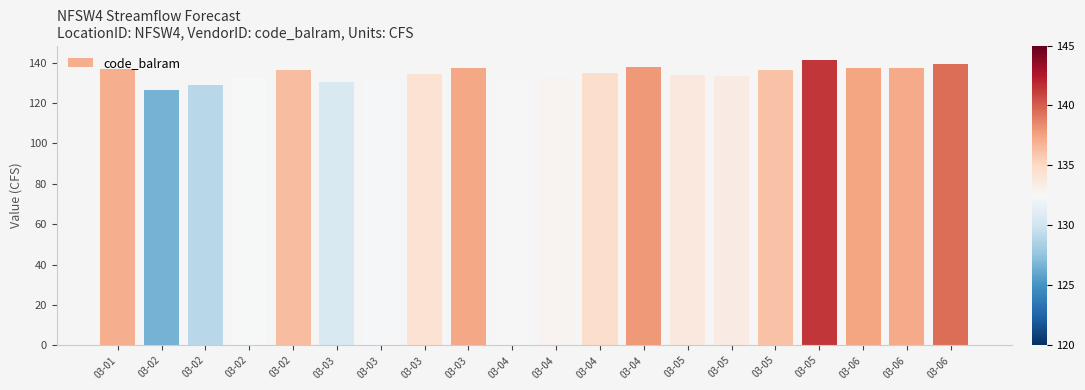

Between 03-02 and 03-03, which is larger?

03-02